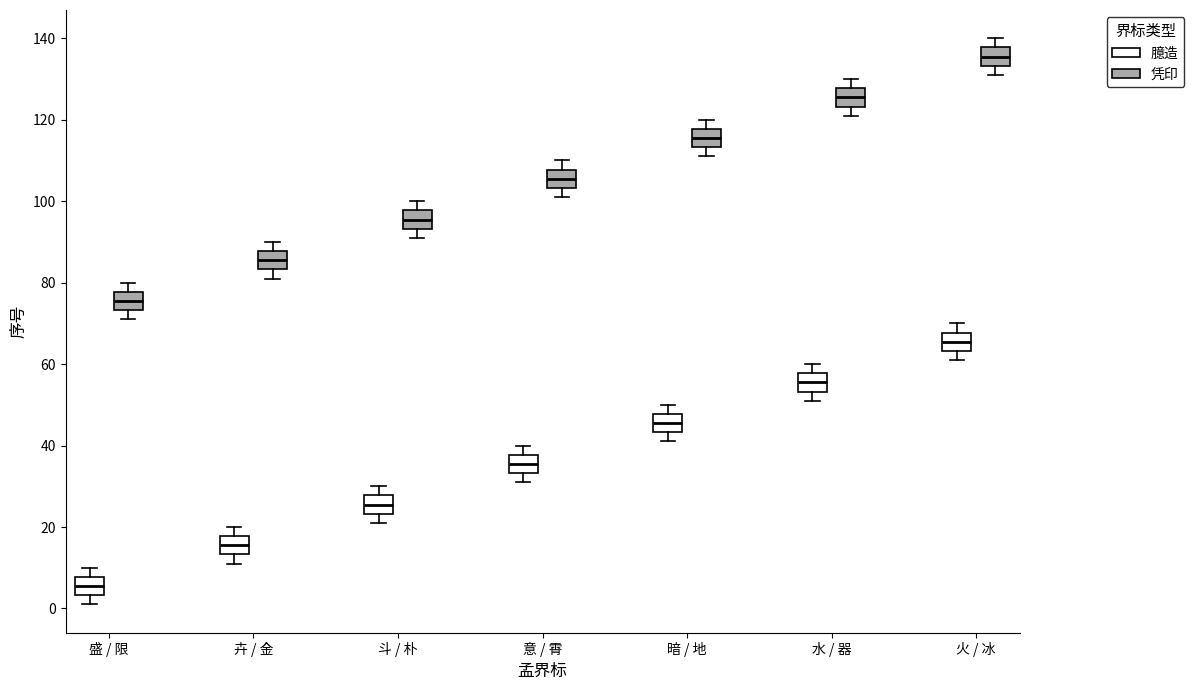

Reading left to right, read every box against the y-axis: the position of its median line, the range the box covers, and the ends of its whiskers. The values are not printed on the chart, so give them approximately, as read against the axis.

盛 / 限 (臆造): median 6, box 4 to 8, whiskers 2 to 10
盛 / 限 (凭印): median 76, box 74 to 78, whiskers 72 to 80
卉 / 金 (臆造): median 16, box 14 to 18, whiskers 12 to 20
卉 / 金 (凭印): median 86, box 84 to 88, whiskers 82 to 90
斗 / 朴 (臆造): median 26, box 24 to 28, whiskers 22 to 30
斗 / 朴 (凭印): median 96, box 94 to 98, whiskers 92 to 100
意 / 霄 (臆造): median 36, box 34 to 38, whiskers 32 to 40
意 / 霄 (凭印): median 106, box 104 to 108, whiskers 102 to 110
暗 / 地 (臆造): median 46, box 44 to 48, whiskers 42 to 50
暗 / 地 (凭印): median 116, box 114 to 118, whiskers 112 to 120
水 / 器 (臆造): median 56, box 54 to 58, whiskers 52 to 60
水 / 器 (凭印): median 126, box 124 to 128, whiskers 122 to 130
火 / 冰 (臆造): median 66, box 64 to 68, whiskers 62 to 70
火 / 冰 (凭印): median 136, box 134 to 138, whiskers 132 to 140